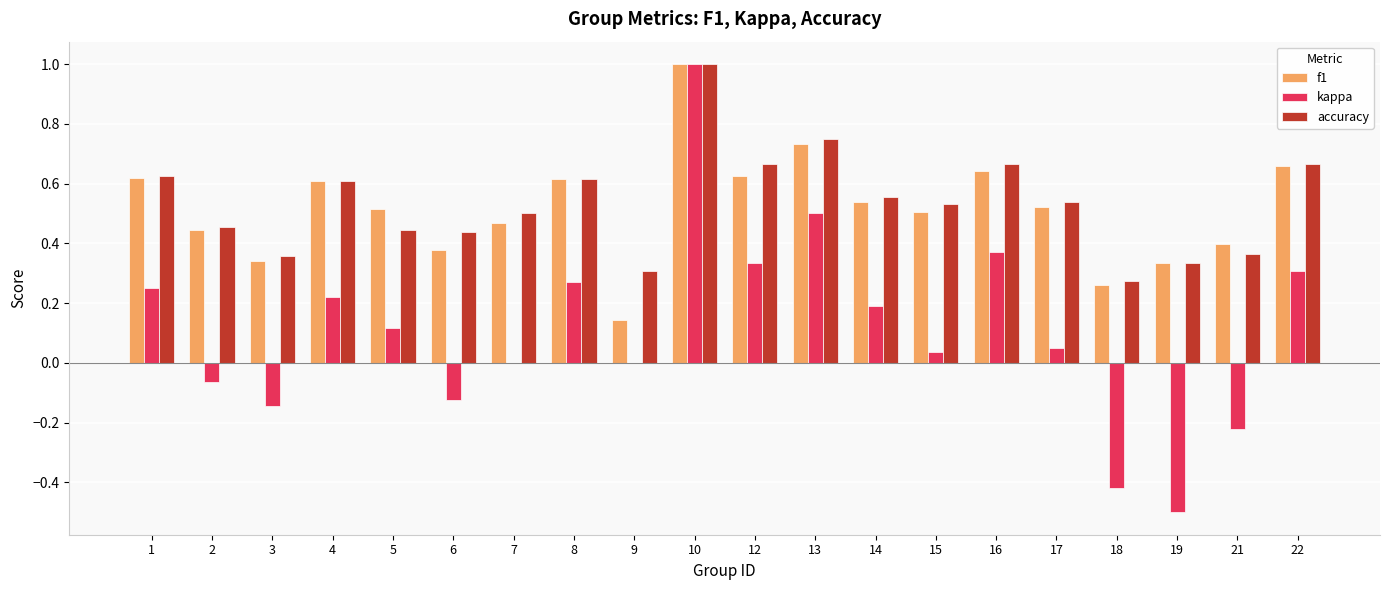

Which series changed the most between 2 and 12?

kappa